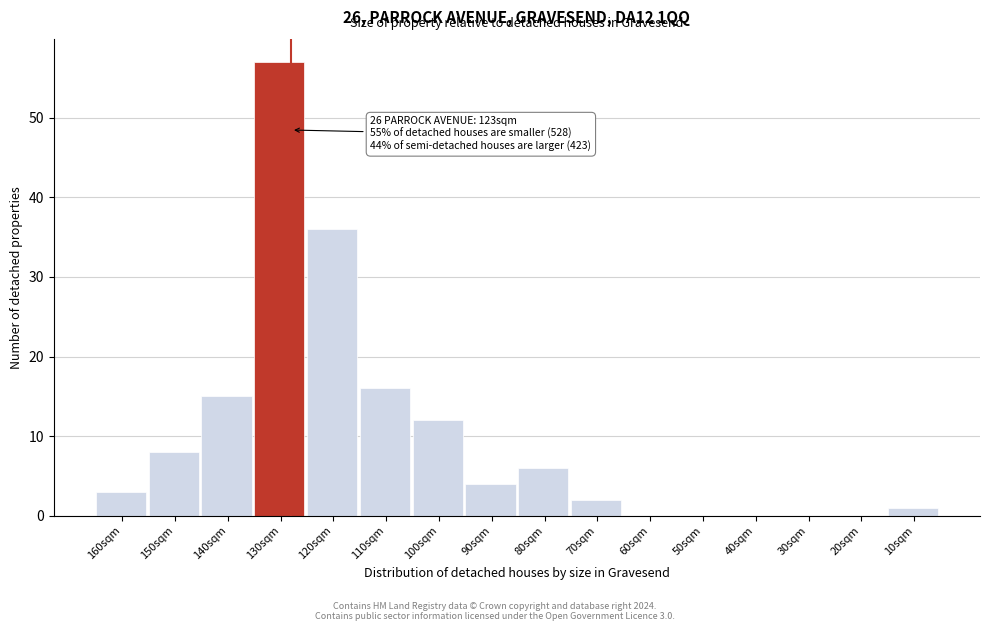

Reading right to left, what are all the values shown in this chart?

10sqm=1	20sqm=0	30sqm=0	40sqm=0	50sqm=0	60sqm=0	70sqm=2	80sqm=6	90sqm=4	100sqm=12	110sqm=16	120sqm=36	130sqm=57	140sqm=15	150sqm=8	160sqm=3